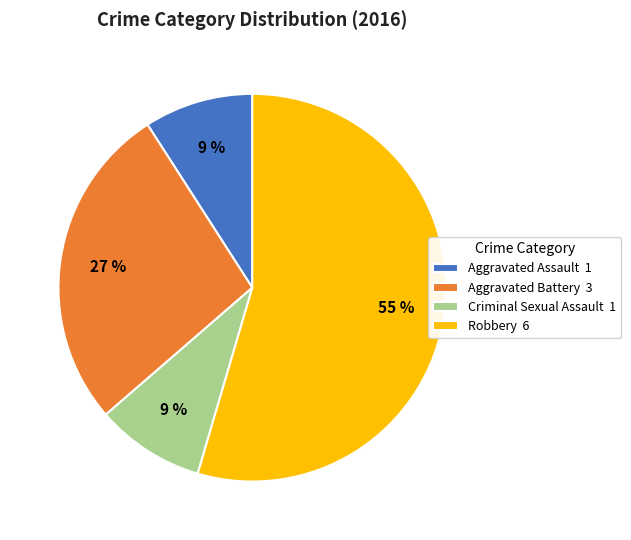

To the nearest percent, what is the average slice percentage?

25%